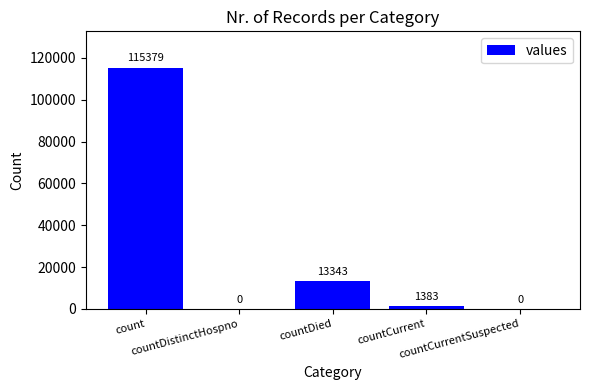

What is the change in value from count to countDistinctHospno?

-115379